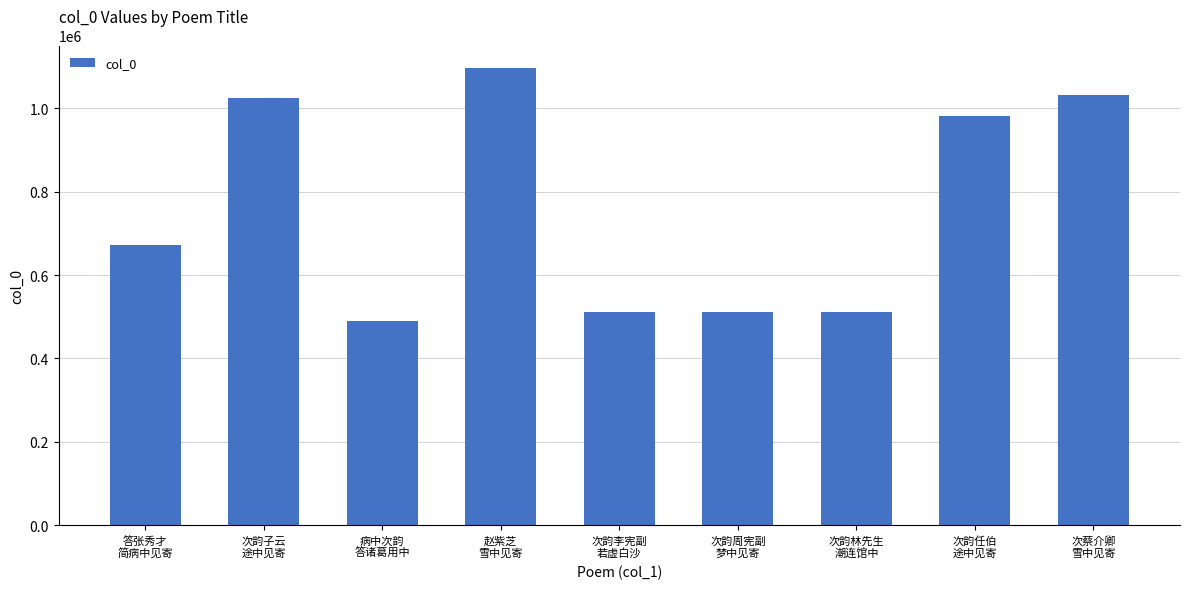

Between 次韵周宪副
梦中见寄 and 次韵子云
途中见寄, which is larger?

次韵子云
途中见寄